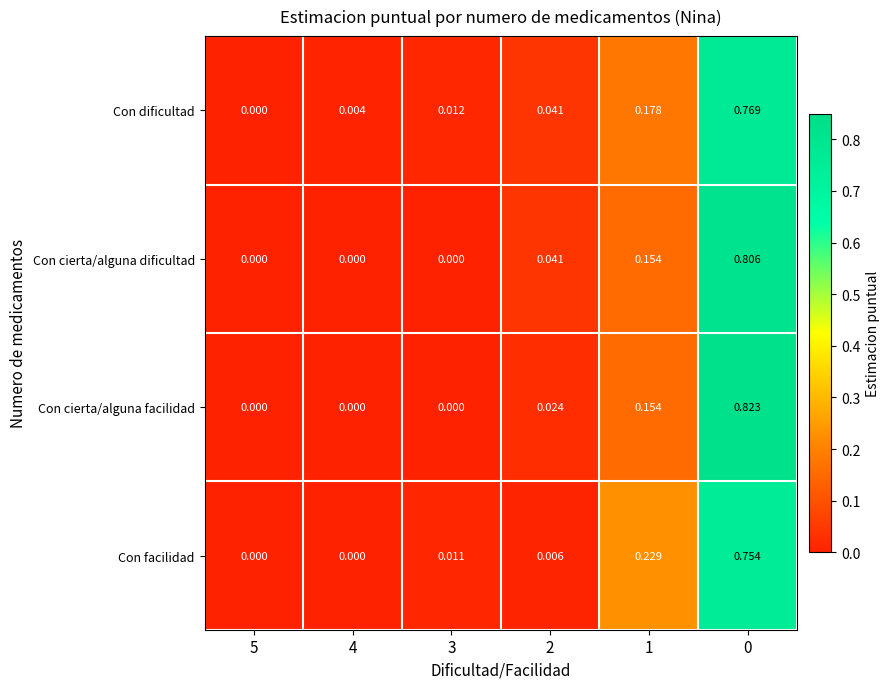

Which series has the largest total across all categories?

Con dificultad